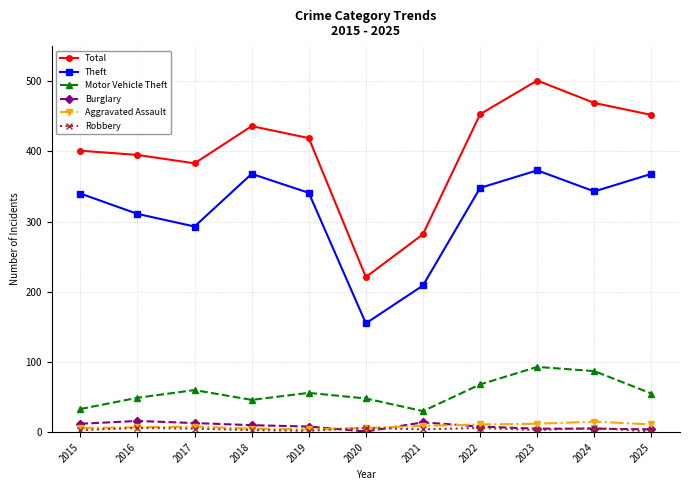

At which category is the sum across all series the highest?

2023